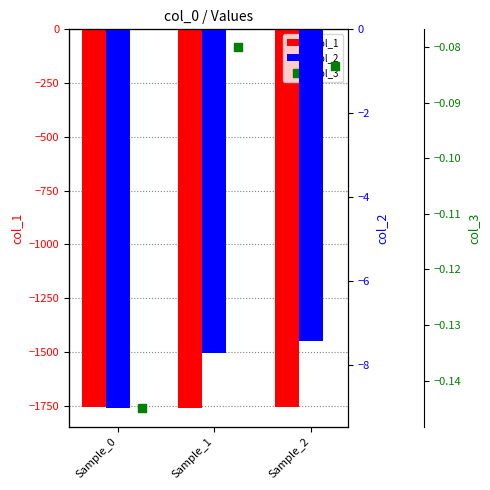

What is the total value across all series at Sample_1?

-1767.2